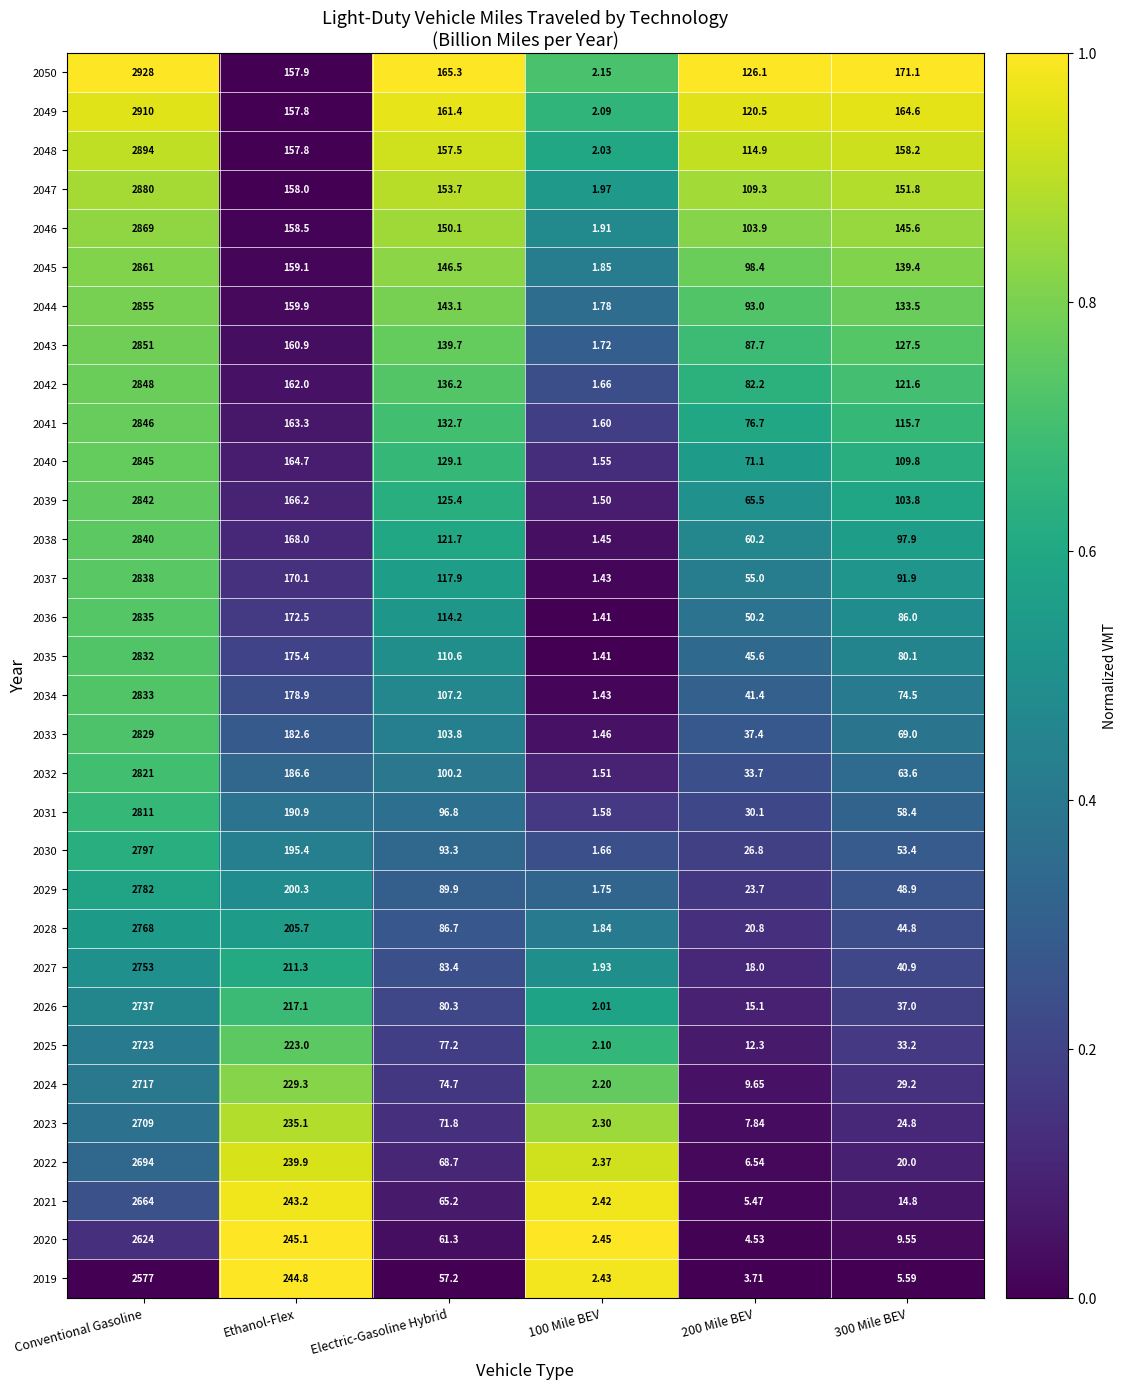

Which label corresponds to the largest value in the chart?

Conventional Gasoline